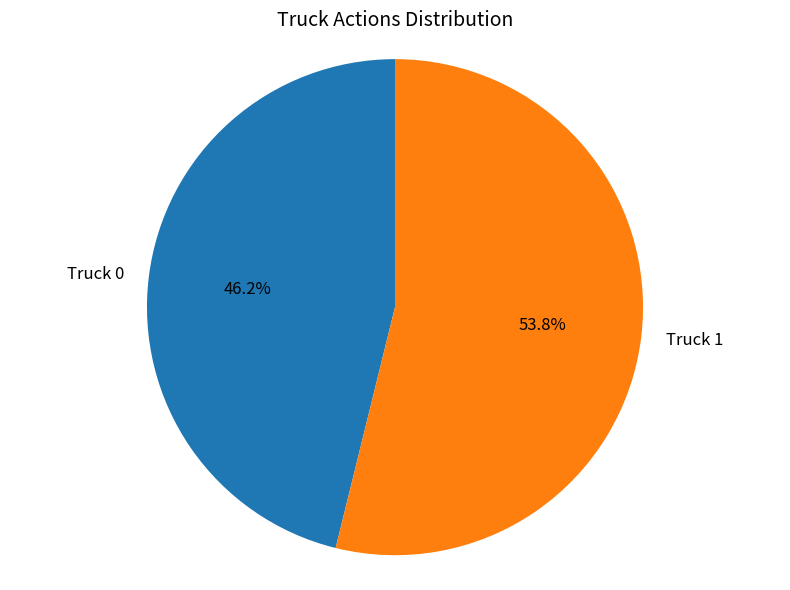

How many slices are in this pie chart?

2